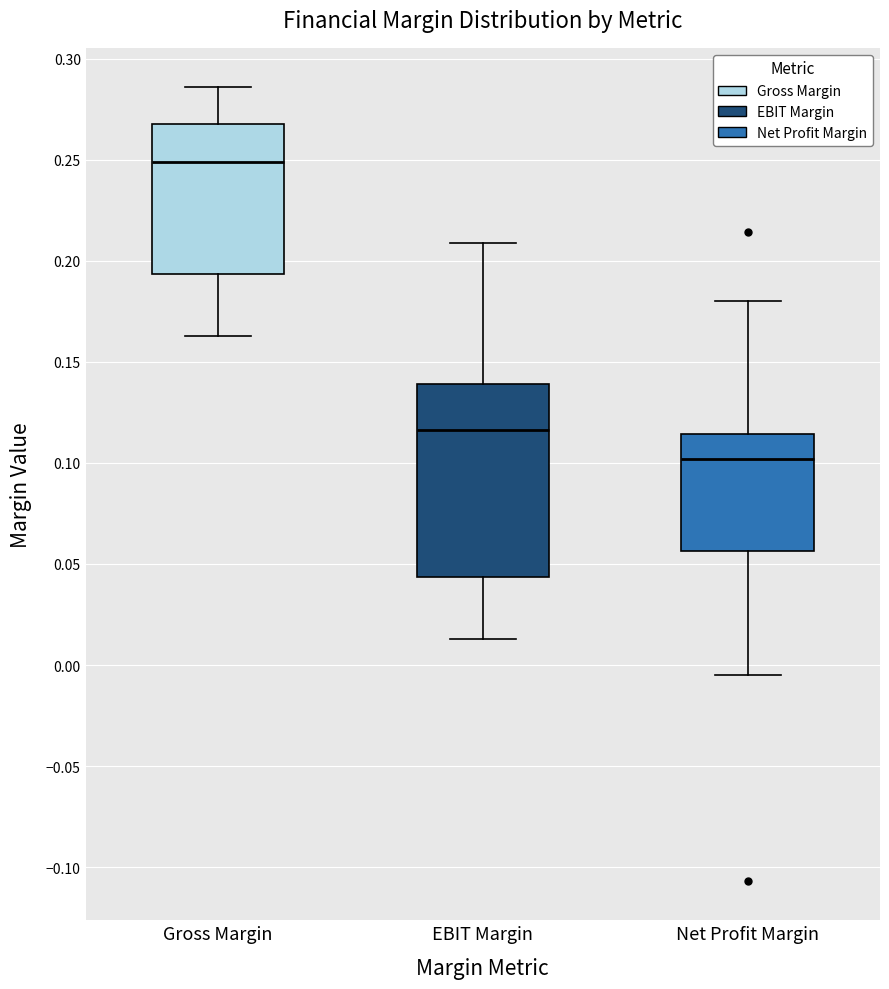

Which box is the tallest, from its lower edge to its upper edge?

EBIT Margin